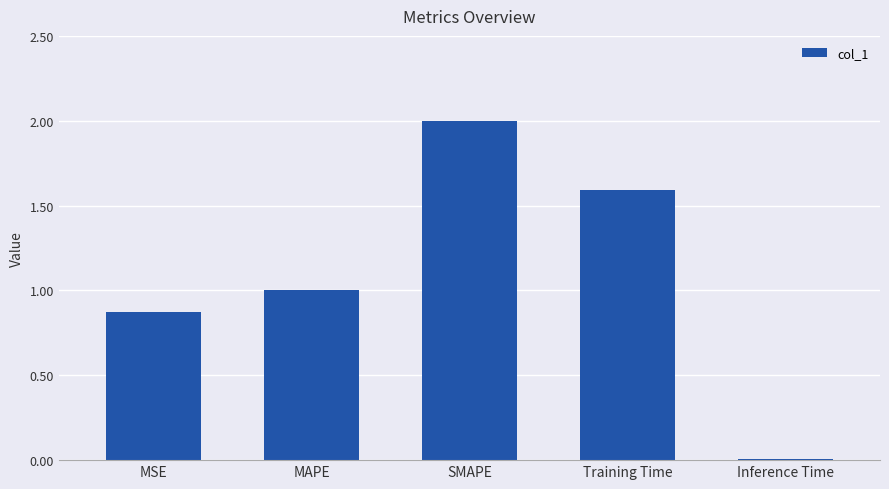

Does the chart contain stacked bars?

No